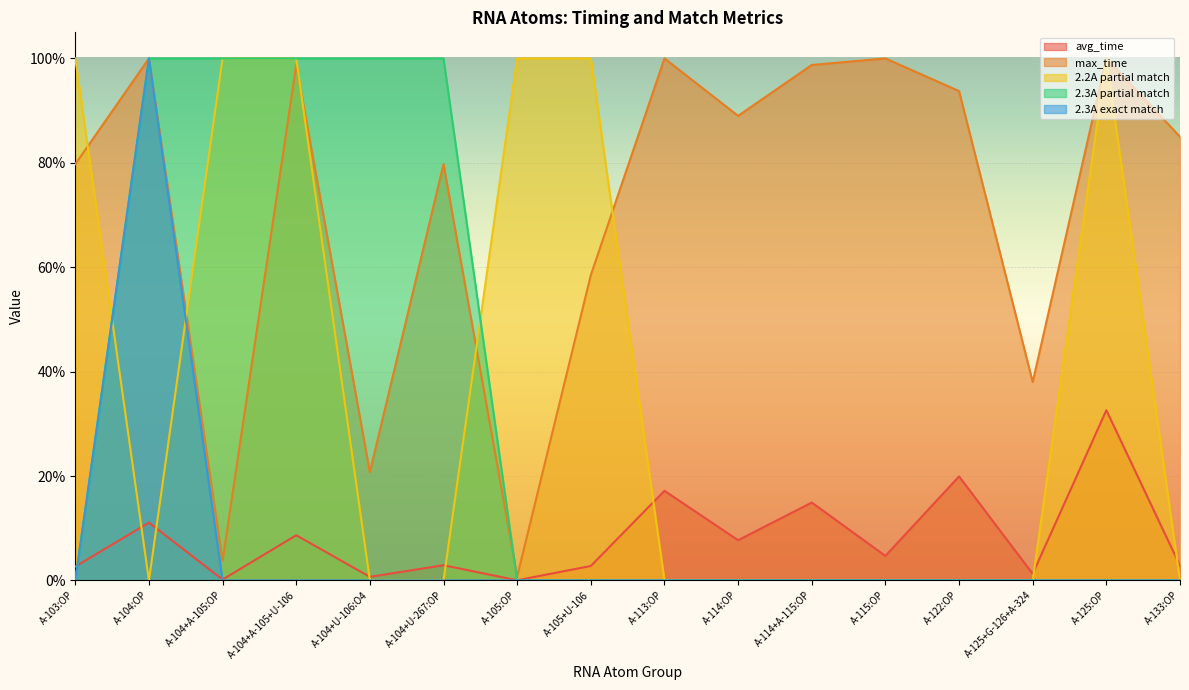

After their last crossing, which series has the higher values: avg_time or 2.2A partial match?

avg_time